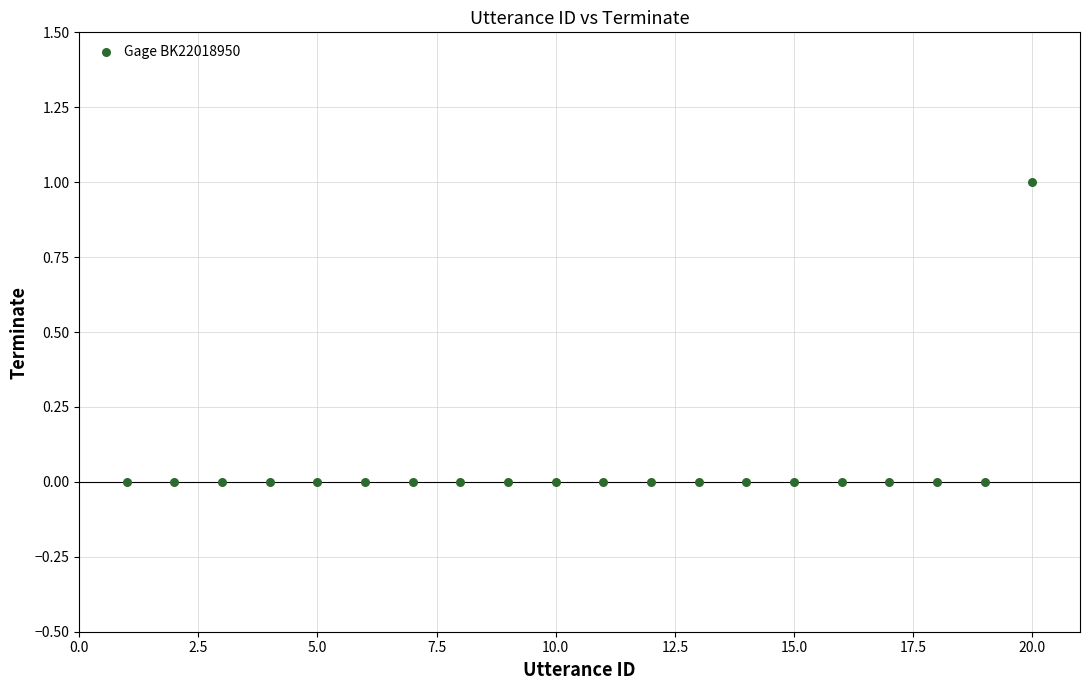

What is the range of X values (max minus min)?

19